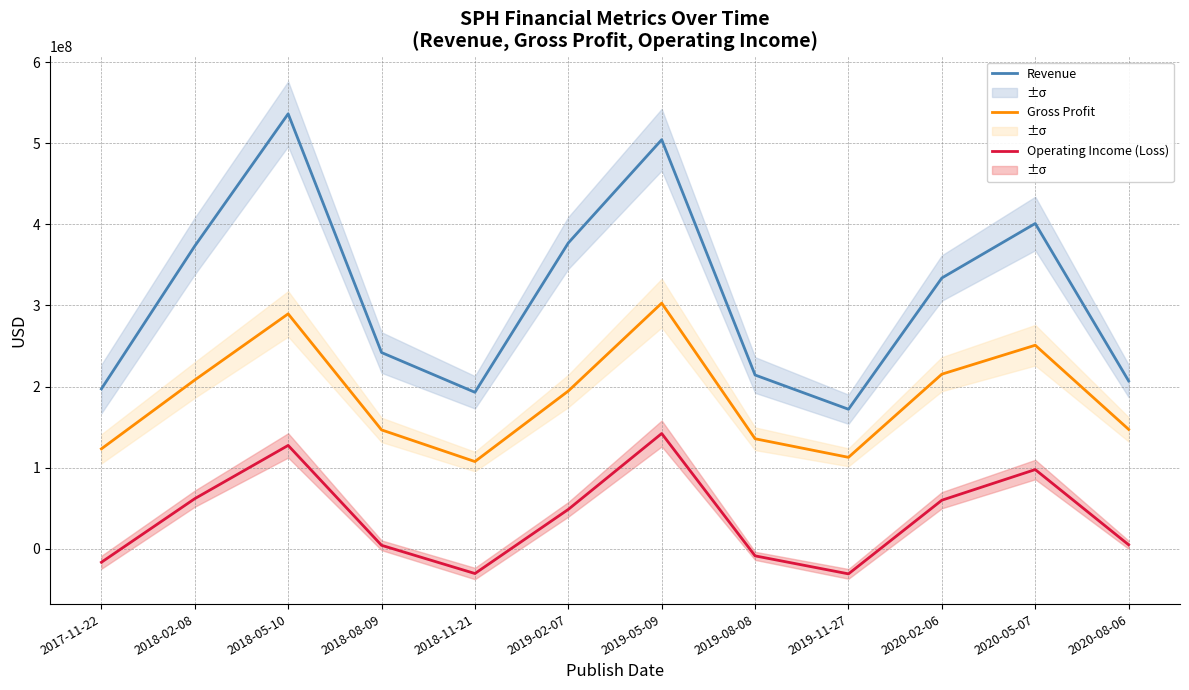

Is it true that Operating Income (Loss) equals -26015584 at 2017-11-22?

False